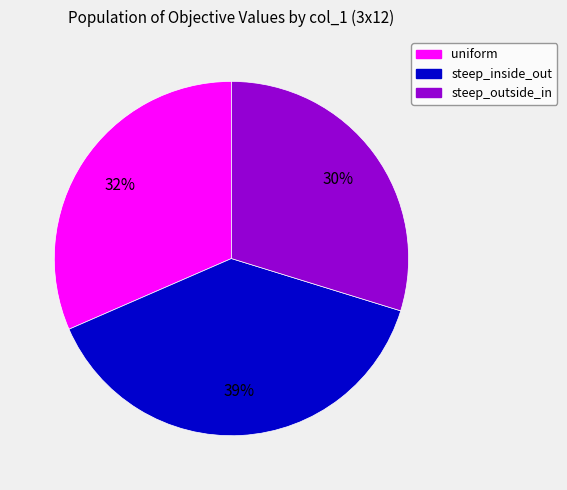

Is the sum of steep_outside_in and uniform greater than half?

Yes